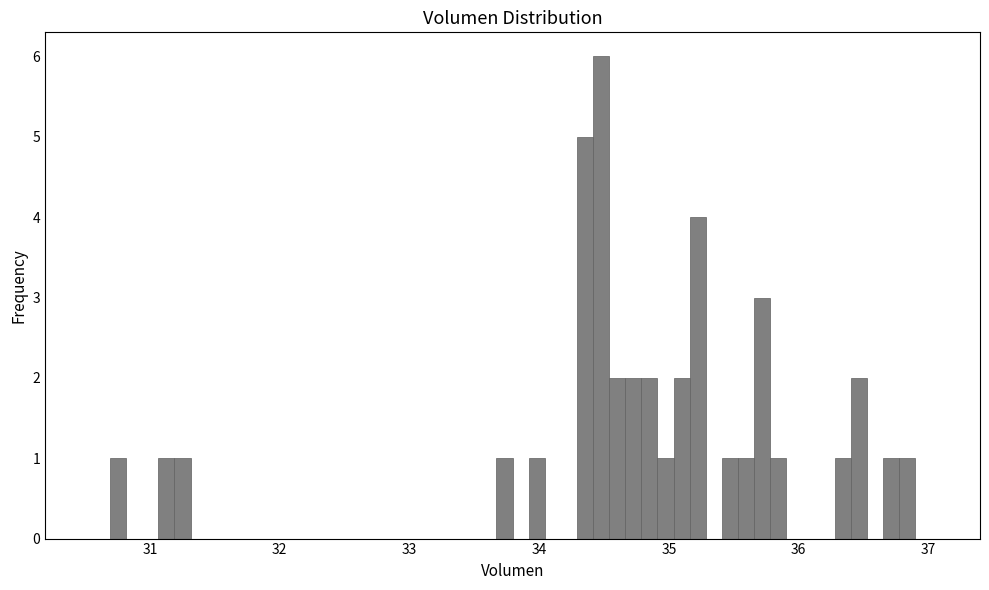

Read against the x-axis, roughly where is the centre of the tallest bar?

34.5